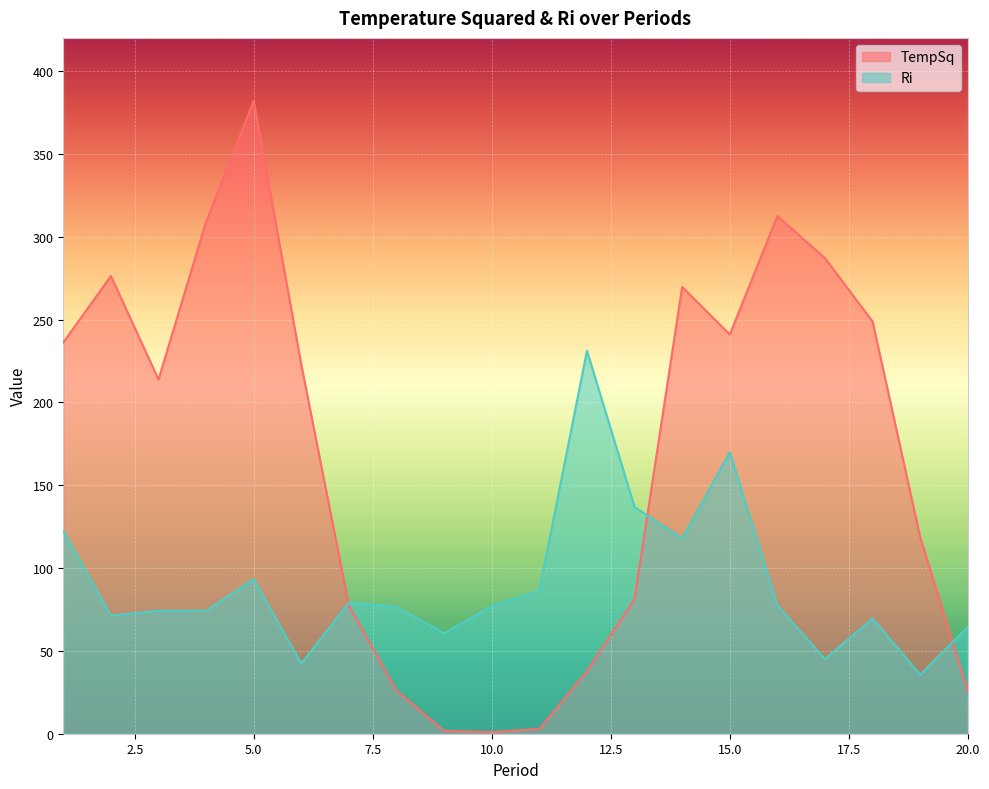

How many data points does each series have?

20